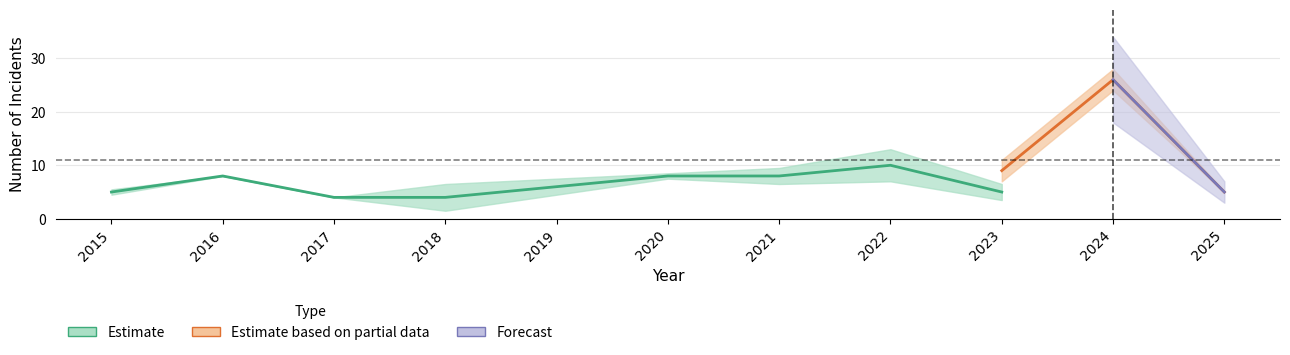

At which label does Robbery reach its minimum?

2017